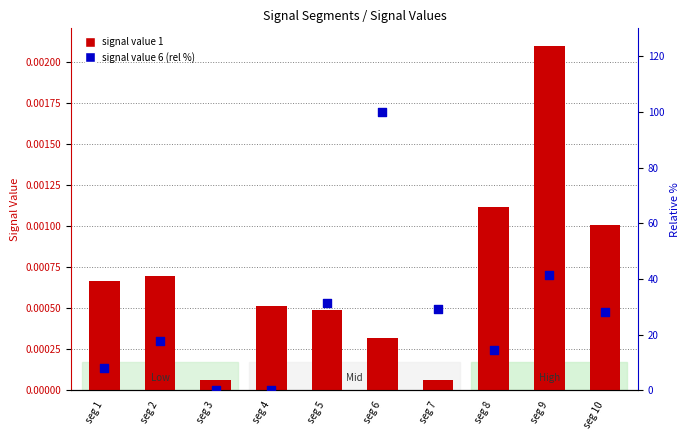

Which series contains the lowest Y value?

signal value 6 (rel %)